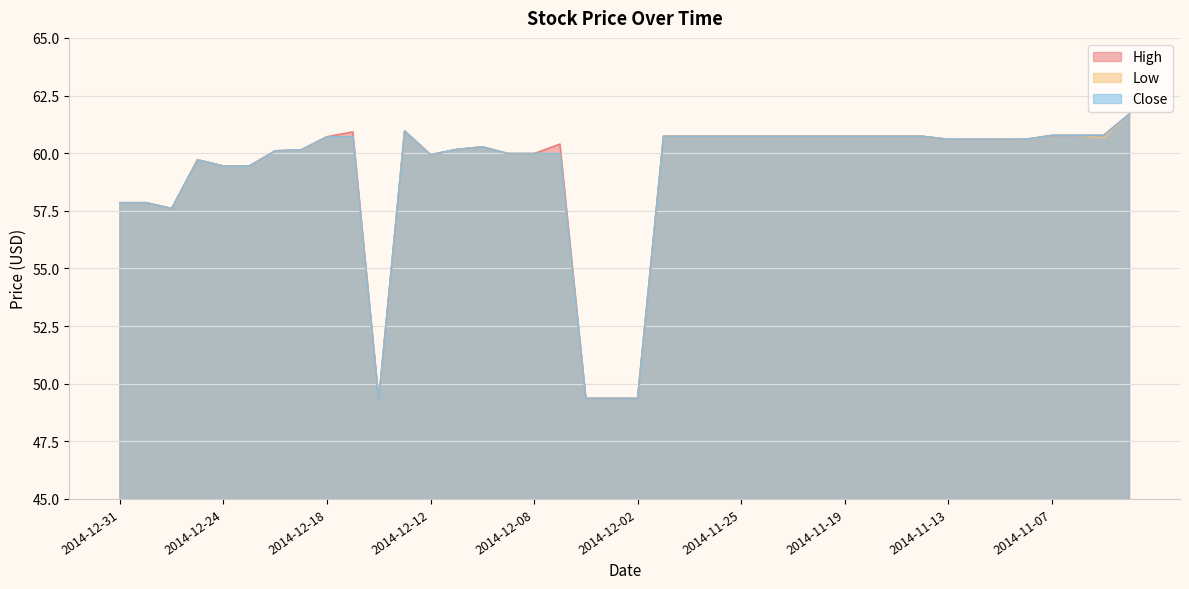

How many values in the High series exceed 60?

27